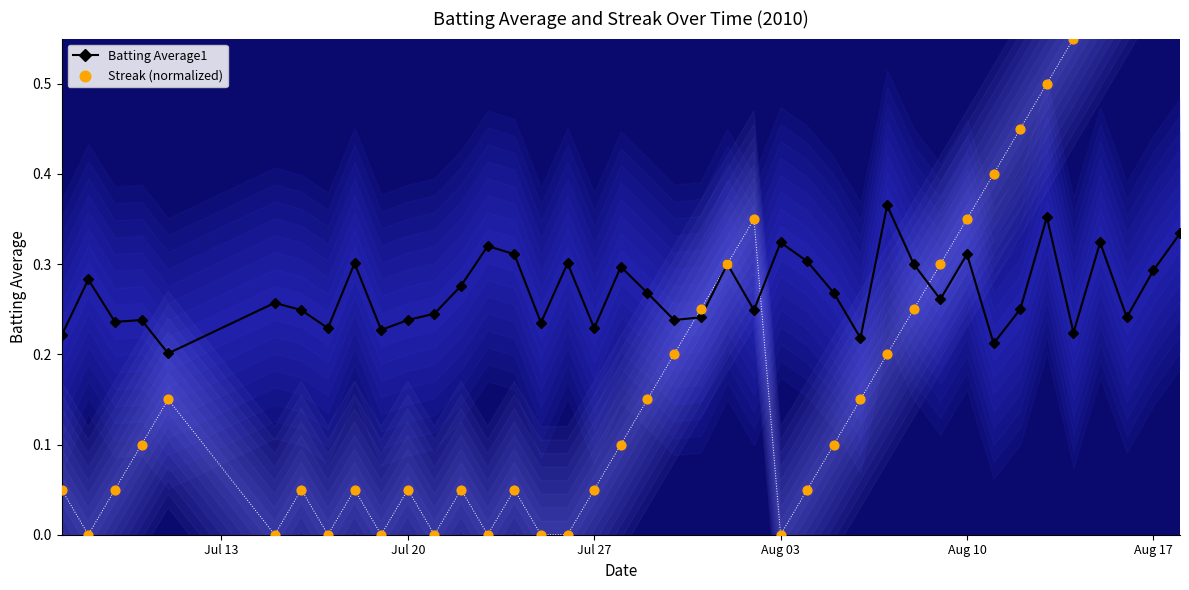

Which series has the largest Y range (max minus min)?

Streak (normalized)